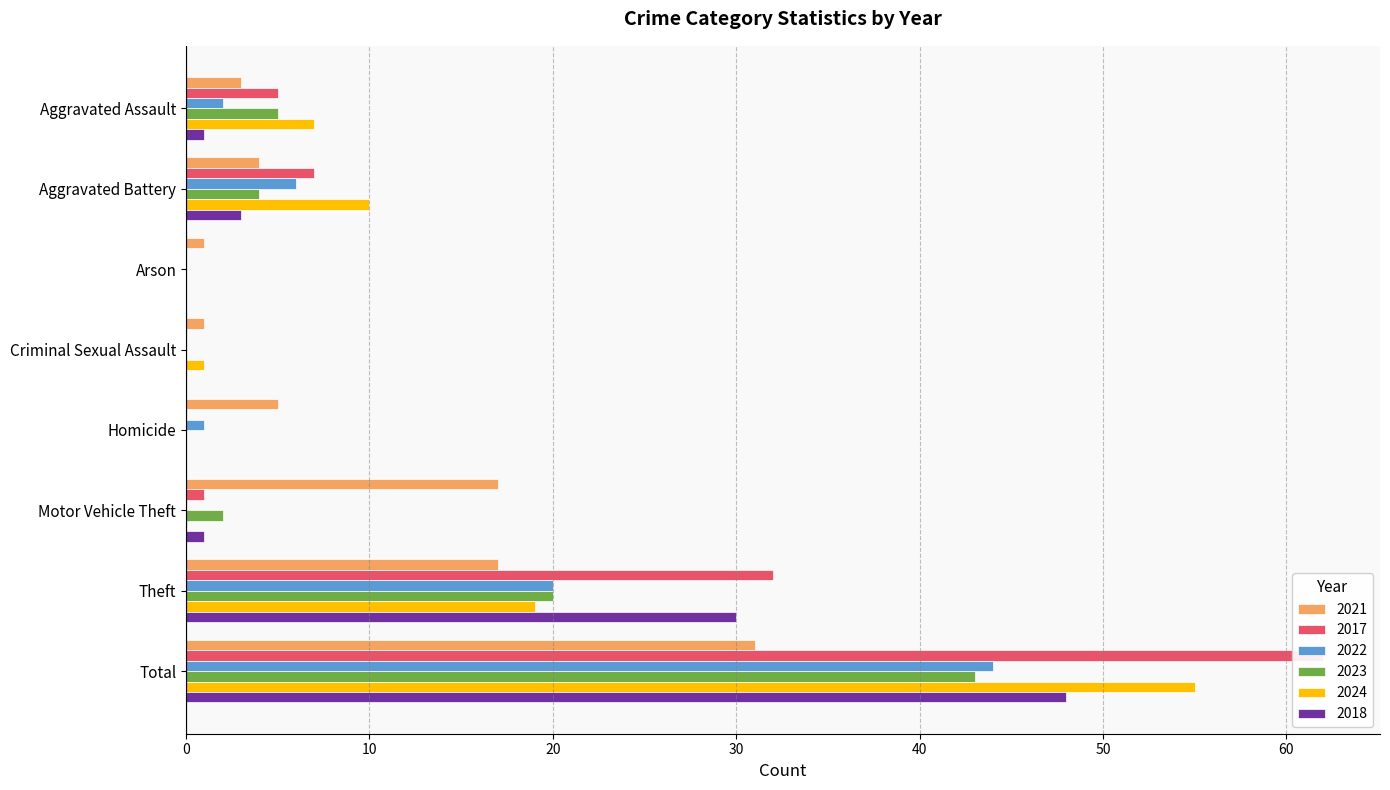

How many values in 2018 are above zero?

5